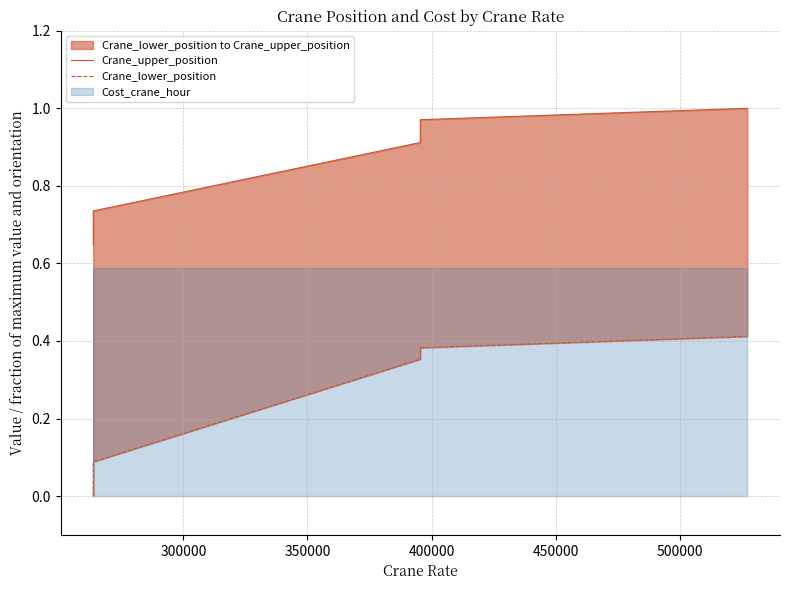

The Crane_lower_position series shows 0.2 at 550000. True or false?

False